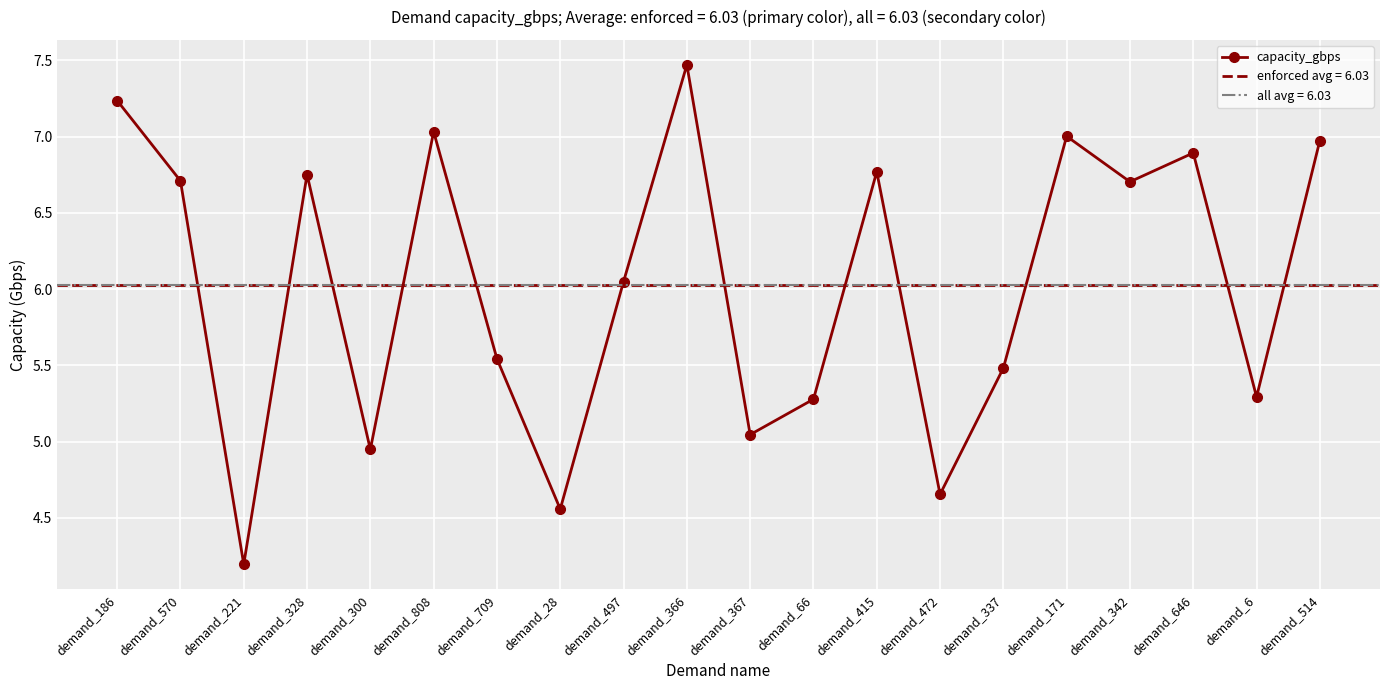

Count the number of data series in this chart.

1